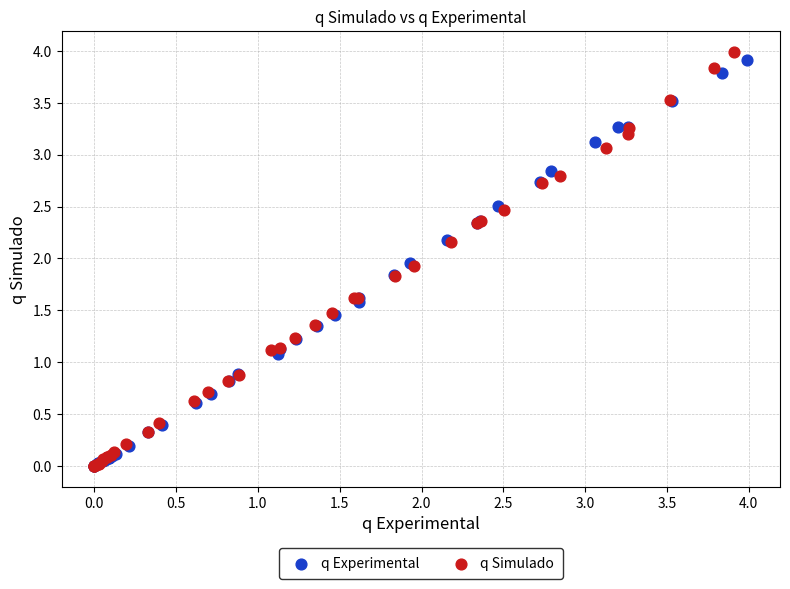

Which series has the widest spread of Y values?

q Simulado